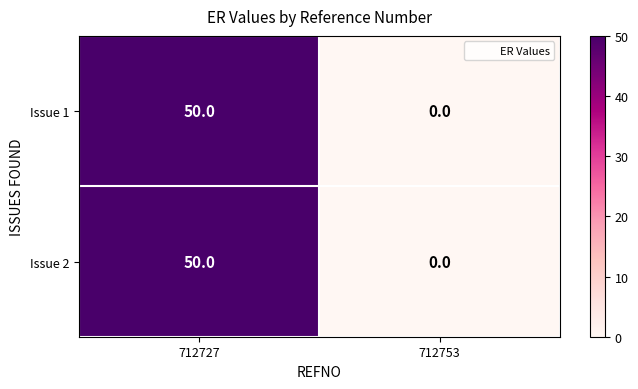

List the labels in order of Issue 2 value, largest first.

712727, 712753